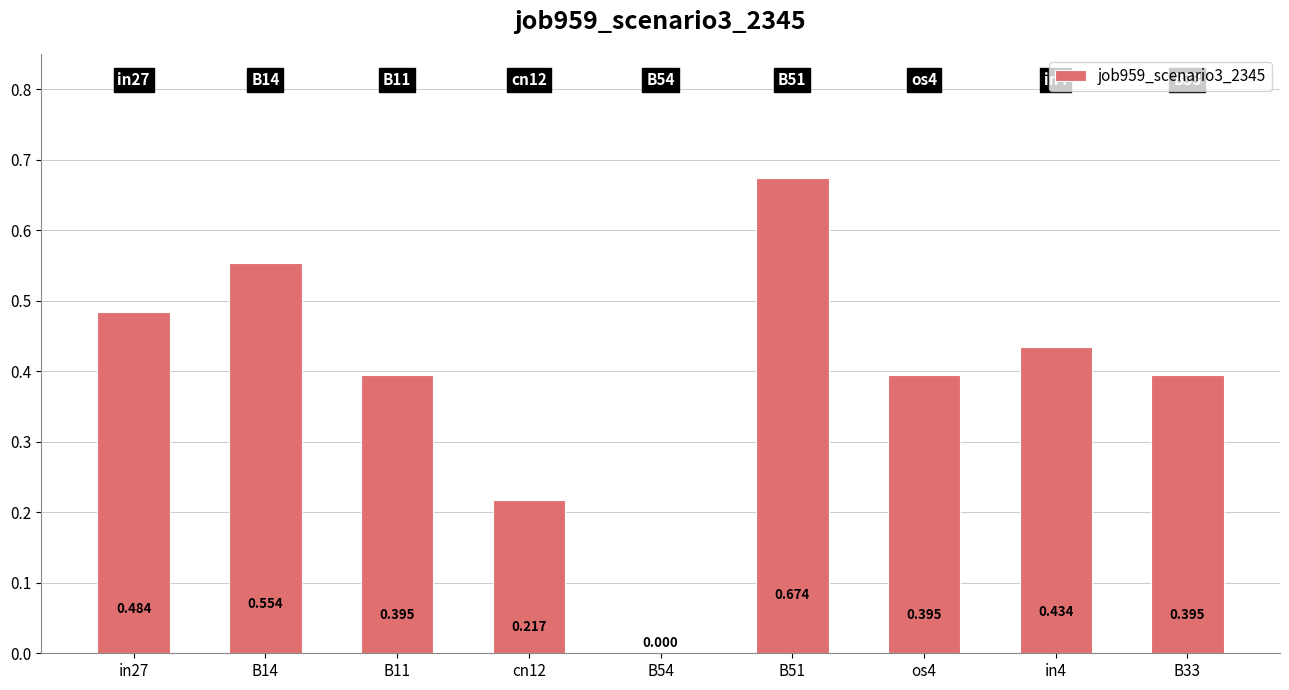

Rank the categories by value from highest to lowest.

B51, B14, in27, in4, B11, os4, B33, cn12, B54